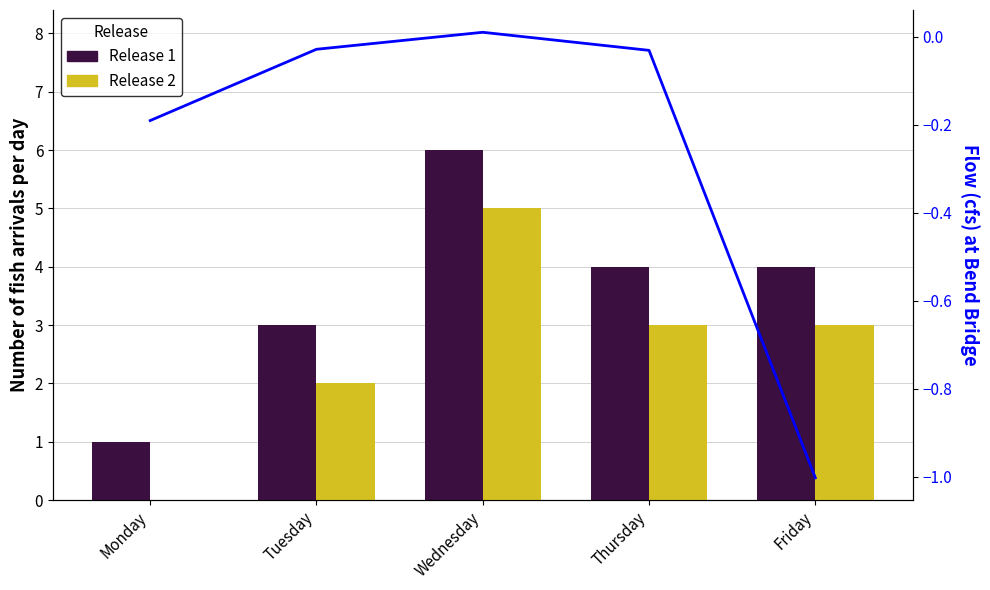

Reading left to right, list all the values displayed in this chart.

Release 1: Monday=1.0	Tuesday=3.0	Wednesday=6.0	Thursday=4.0	Friday=4.0
Release 2: Monday=0.0	Tuesday=2.0	Wednesday=5.0	Thursday=3.0	Friday=3.0
norm_finance mean: Monday=-0.2	Tuesday=-0.0	Wednesday=0.0	Thursday=-0.0	Friday=-1.0